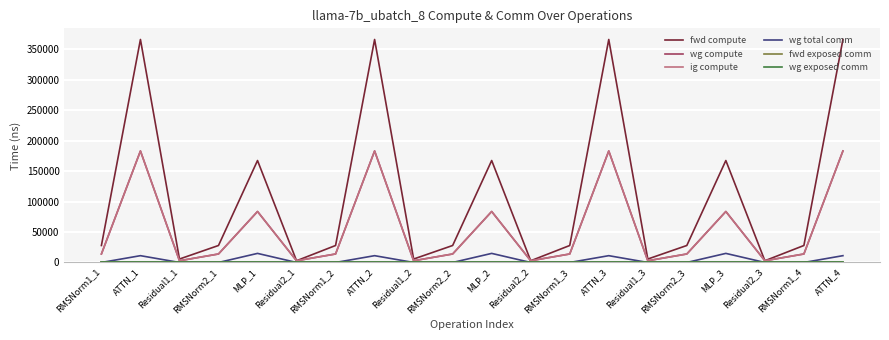

Which series has the largest range (max minus min)?

fwd compute